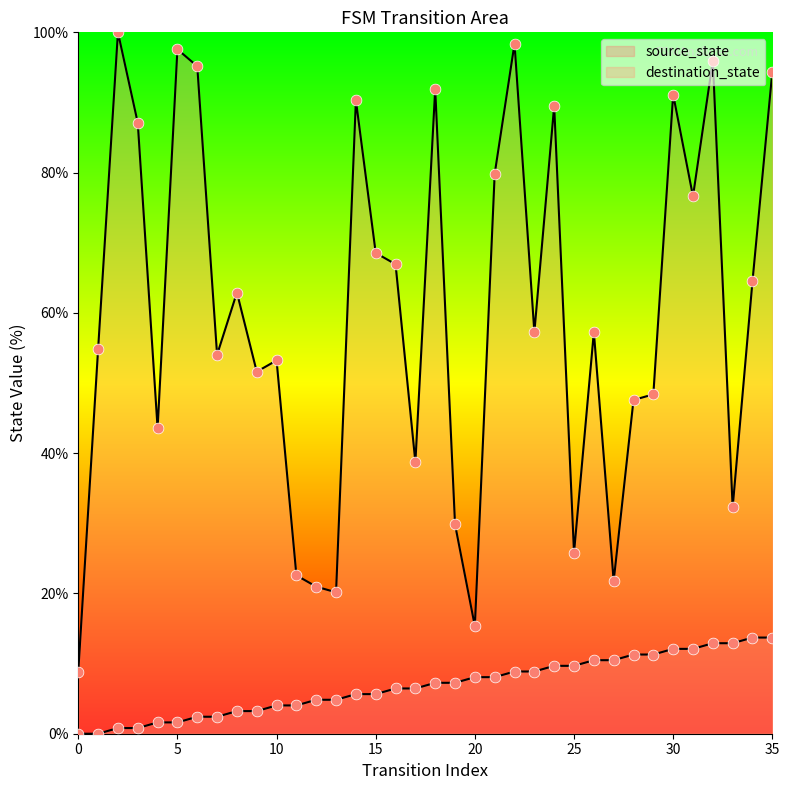

Which series reaches the maximum Y coordinate?

destination_state